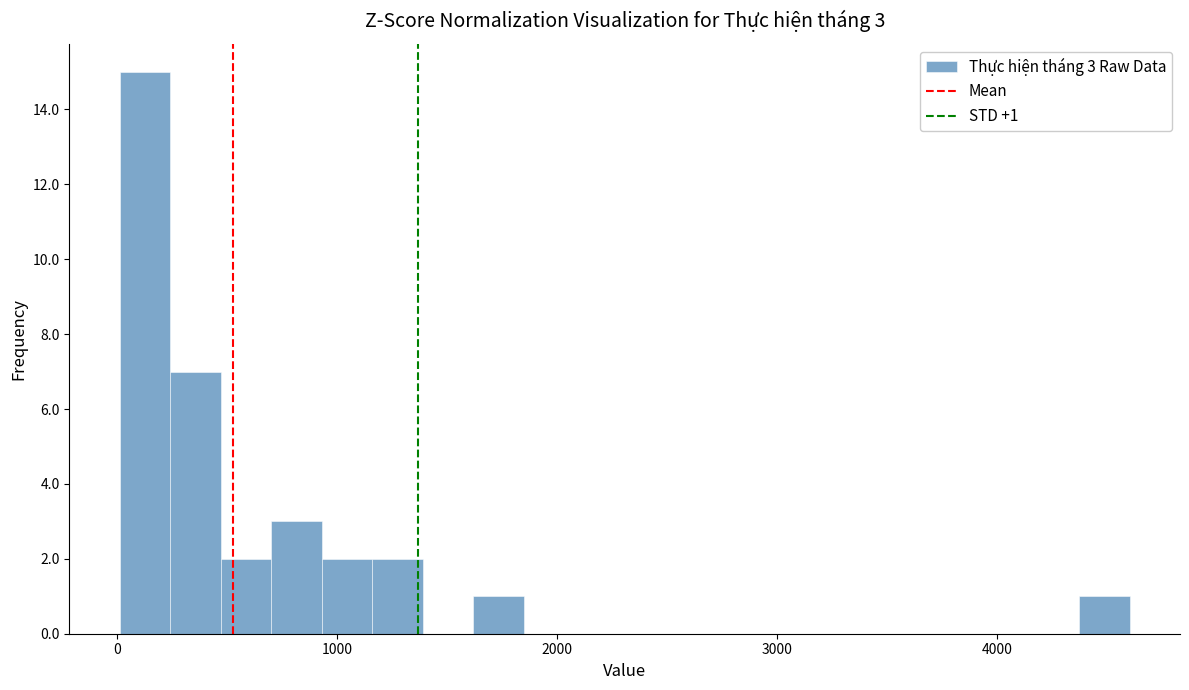

Around what value on the x-axis is the tallest bar? Give the approximate position of its centre, as read against the axis.

100